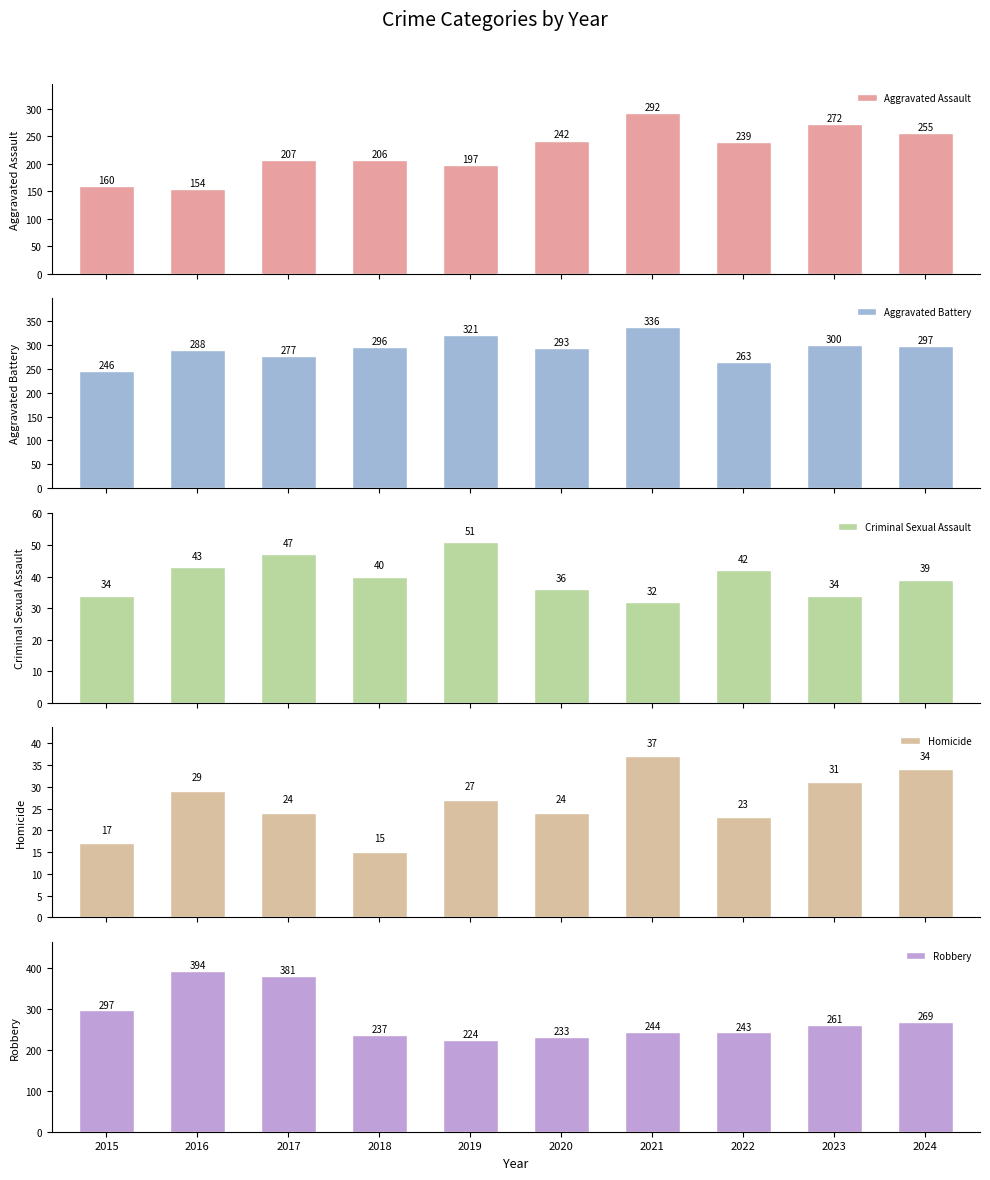

Between 2016 and 2018, which is larger?

2018